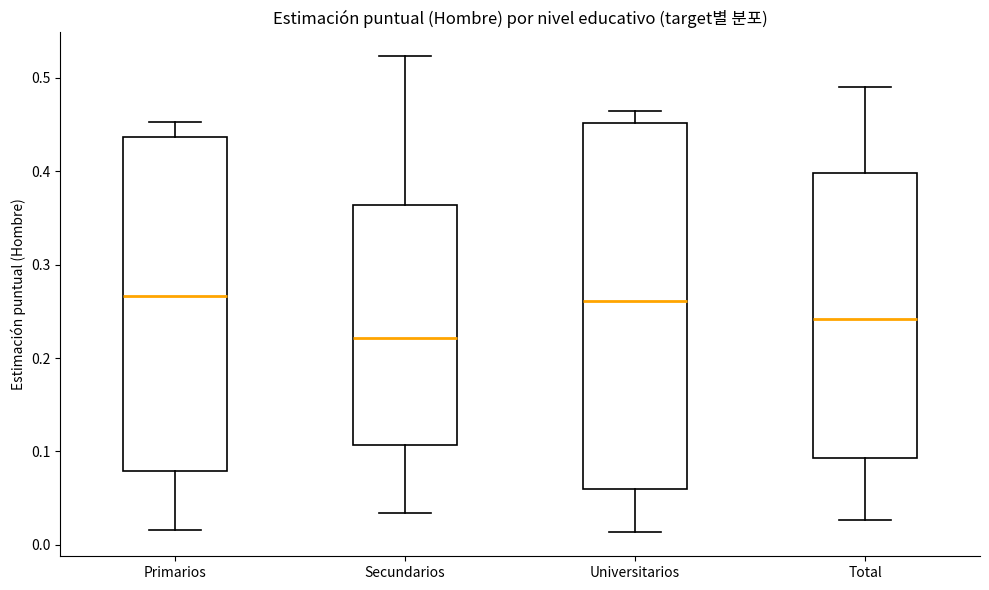

Reading left to right, read every box against the y-axis: the position of its median line, the range the box covers, and the ends of its whiskers. The values are not printed on the chart, so give them approximately, as read against the axis.

Primarios: median 0.27, box 0.08 to 0.44, whiskers 0.02 to 0.45
Secundarios: median 0.22, box 0.11 to 0.36, whiskers 0.03 to 0.52
Universitarios: median 0.26, box 0.06 to 0.45, whiskers 0.01 to 0.46
Total: median 0.24, box 0.09 to 0.40, whiskers 0.03 to 0.49